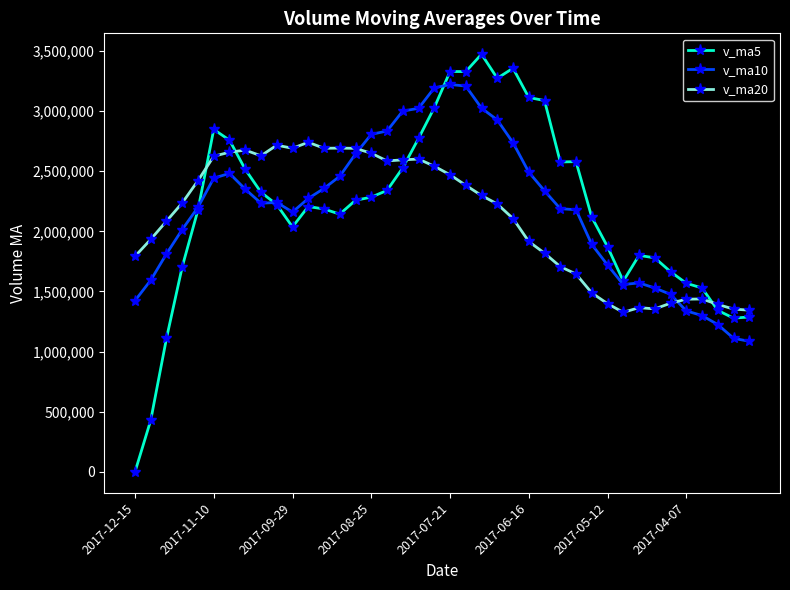

True or false: v_ma20 has more than 2 interior local peaks.

True